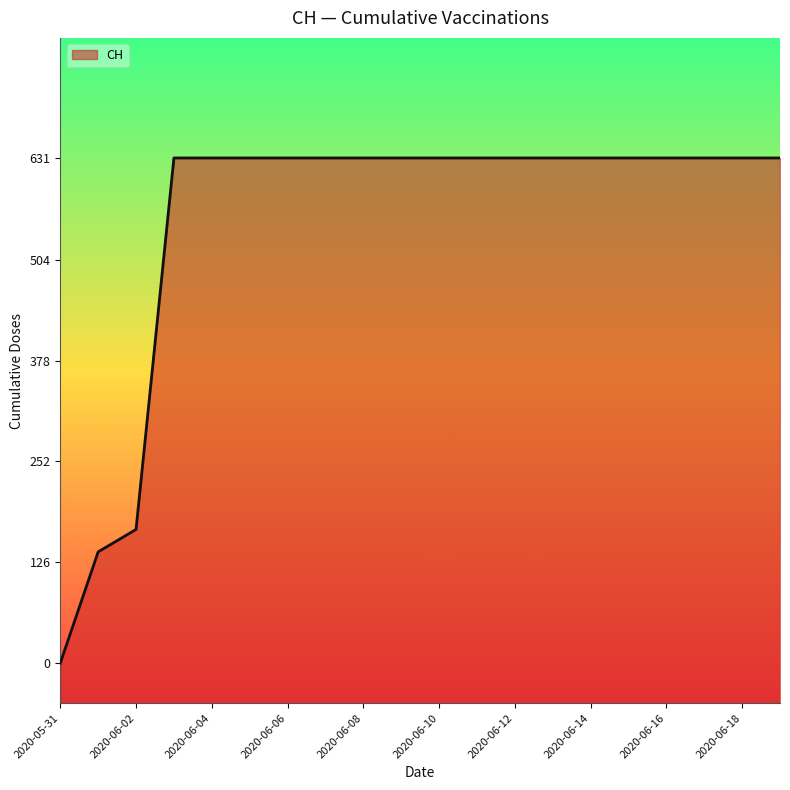

What position from the left is 2020-06-03?

4